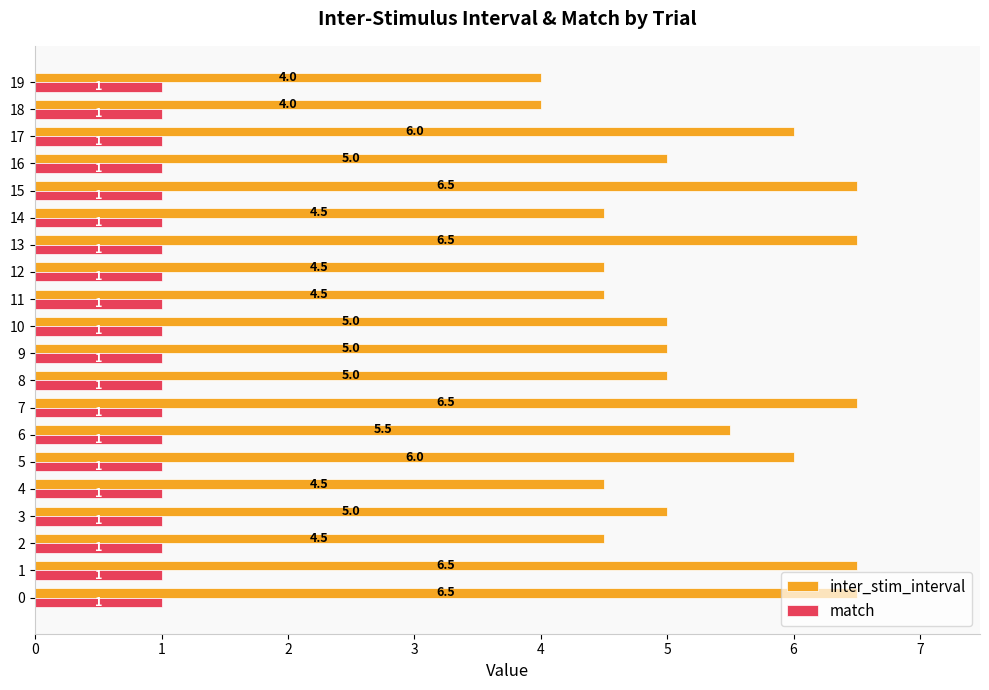

What are all the series names shown in the legend?

inter_stim_interval, match